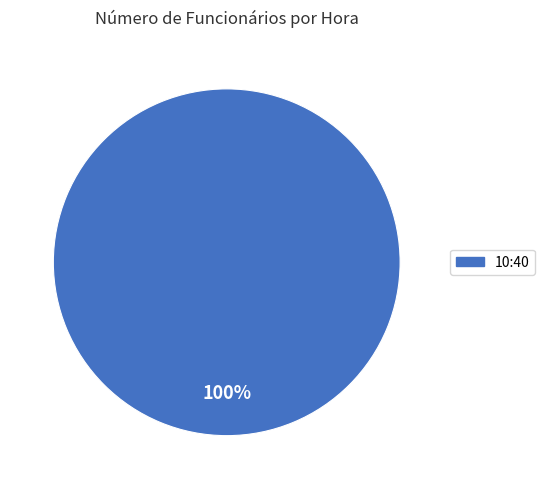

Does any single category account for the majority?

Yes